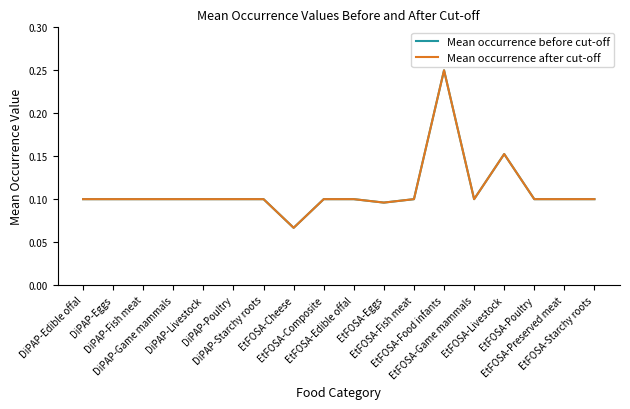

Is this an area chart (filled region under the line)?

No